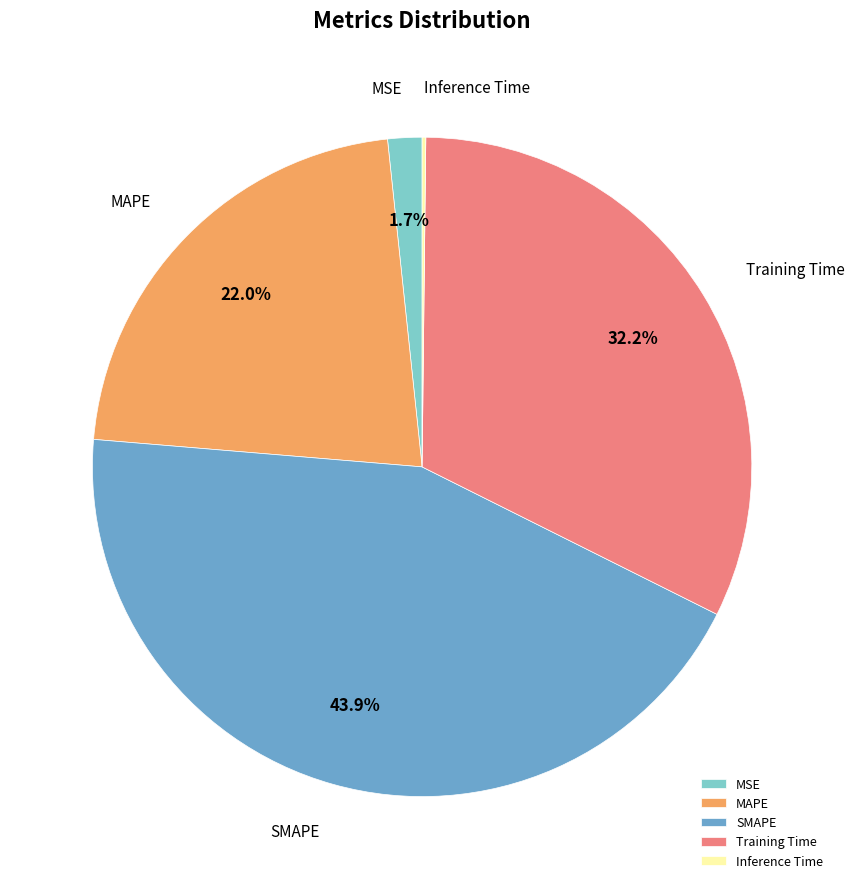

What percentage is NOT represented by Training Time?

67.8%